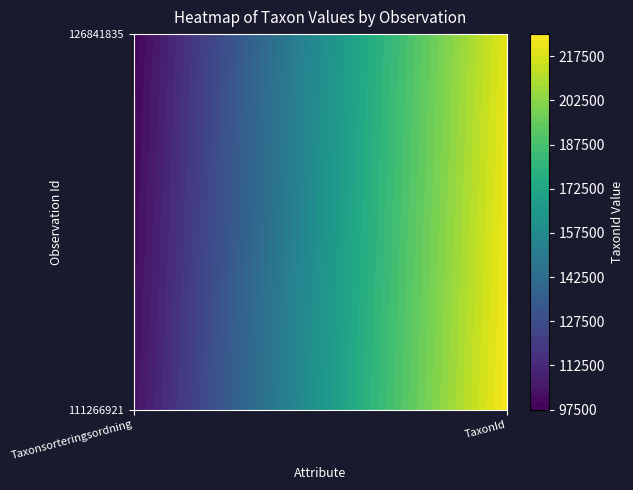

List the series in order of their overall mean, lowest first.

126841835, 111266921